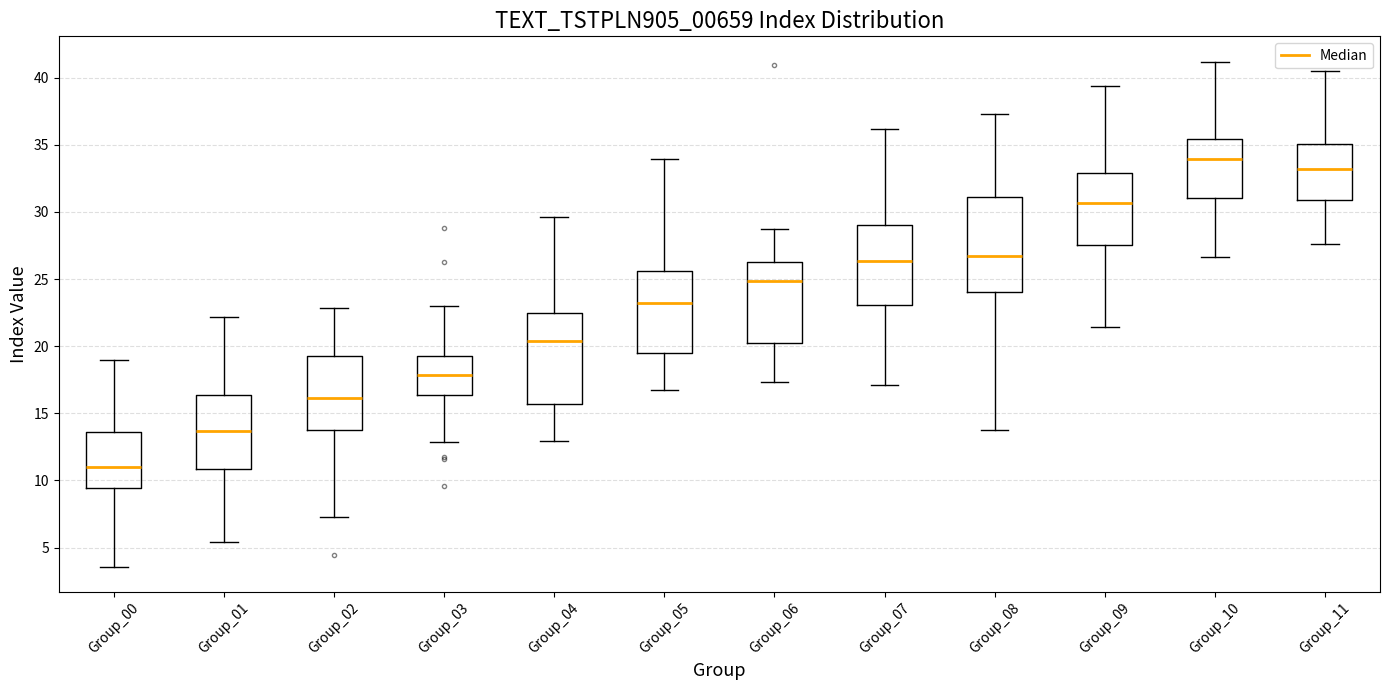

Where is the upper edge of the box for Group_10 on the y-axis? The values are not printed on the chart, so give them approximately, as read against the axis.

35.5